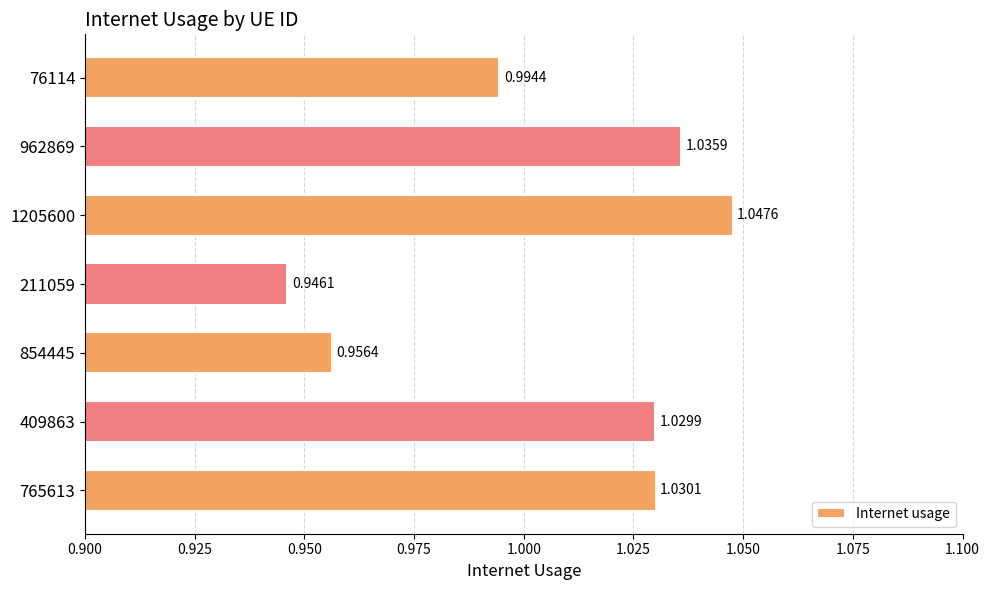

What is the sum of all values?

7.0